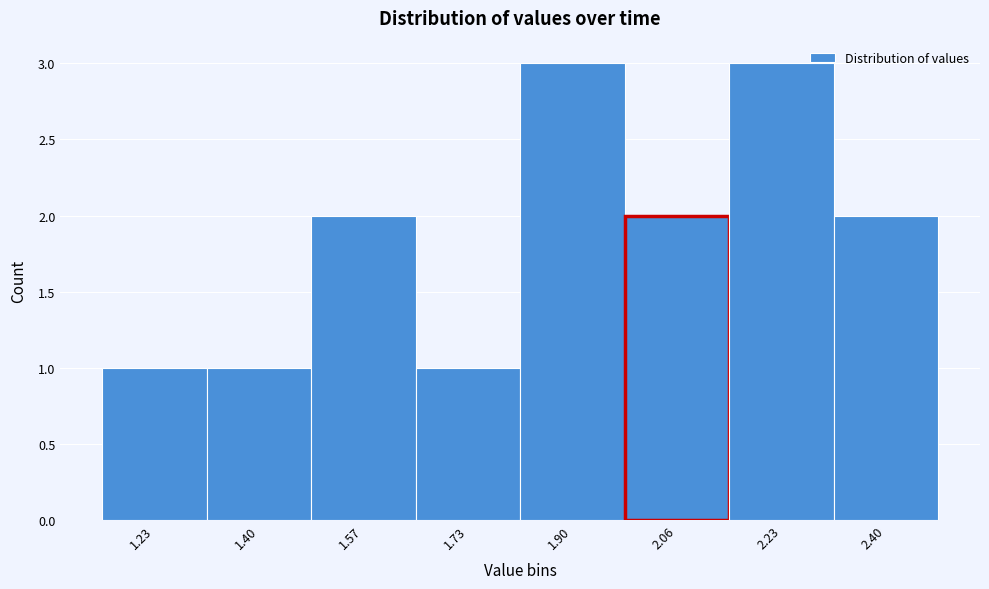

Reading left to right, transcribe all the data shown in this chart.

1.23=1	1.40=1	1.57=2	1.73=1	1.90=3	2.06=2	2.23=3	2.40=2